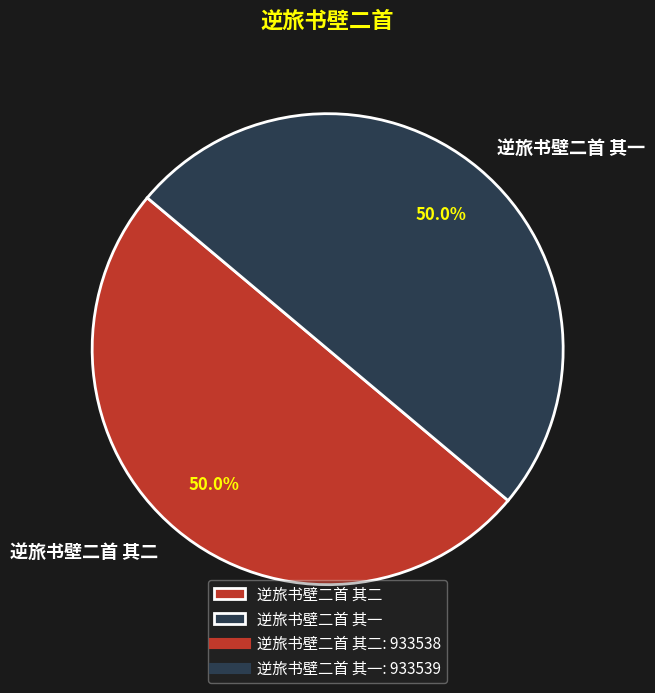

Count the number of slices in the pie.

2